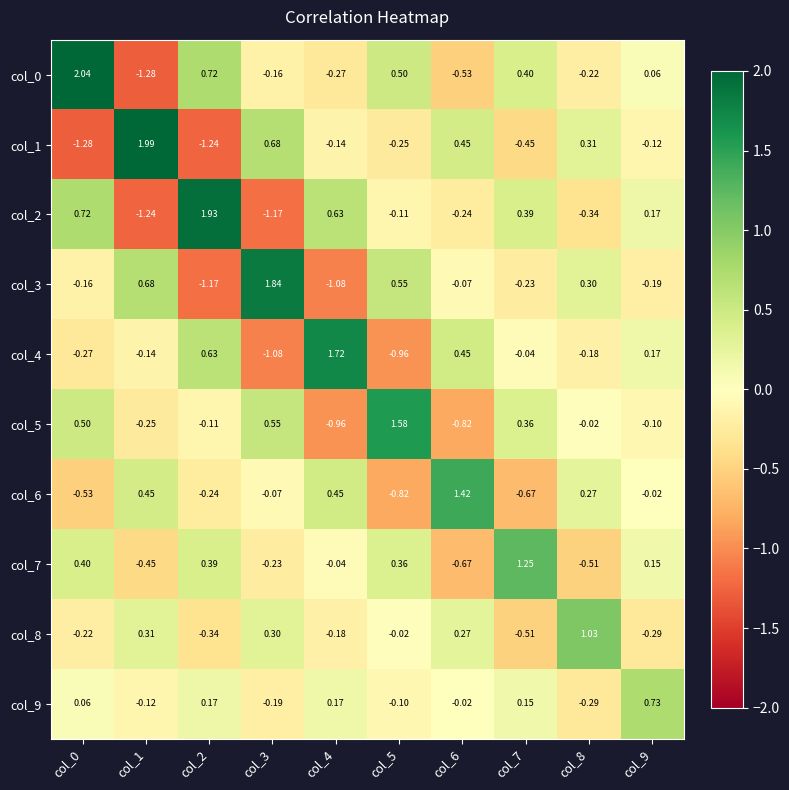

Is the value of col_5 at col_3 greater than the value of col_4 at col_2?

No